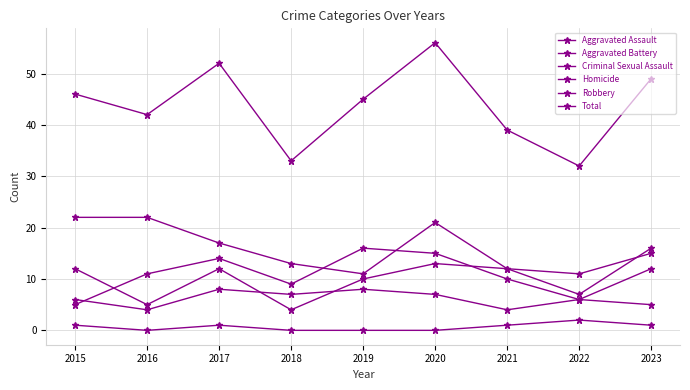

How many lines are shown in the chart?

6